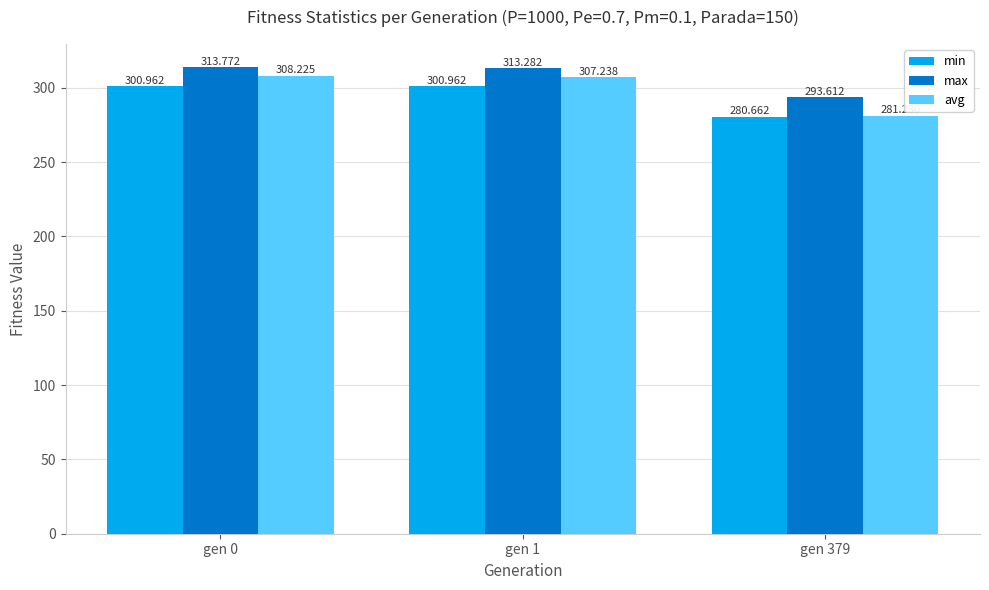

How many bars are there in each group?

3